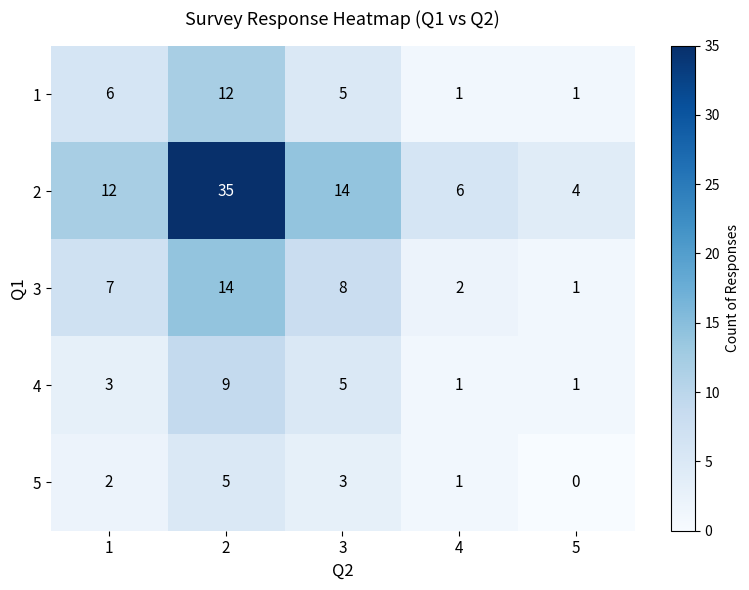

How many data points does each series have?

5